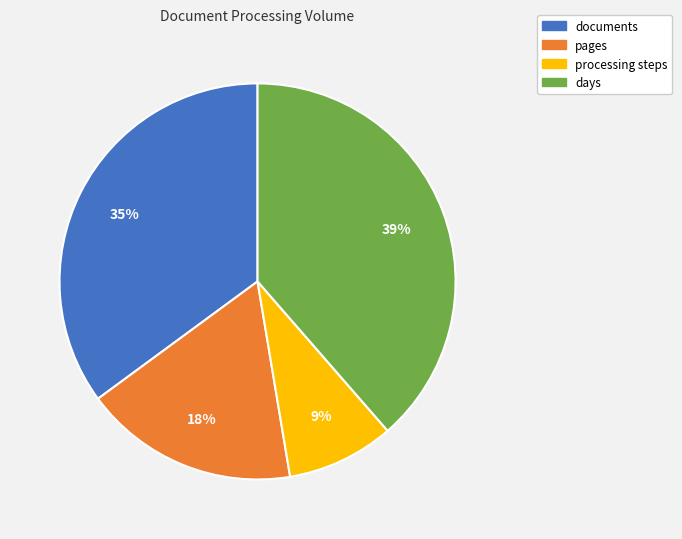

What percentage is the days slice, to the nearest percent?

39%